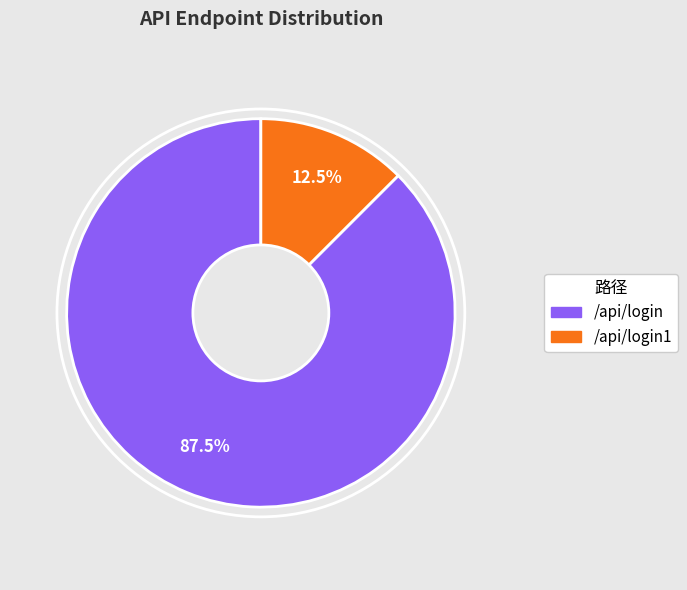

Is there any slice that represents more than half of the pie?

Yes